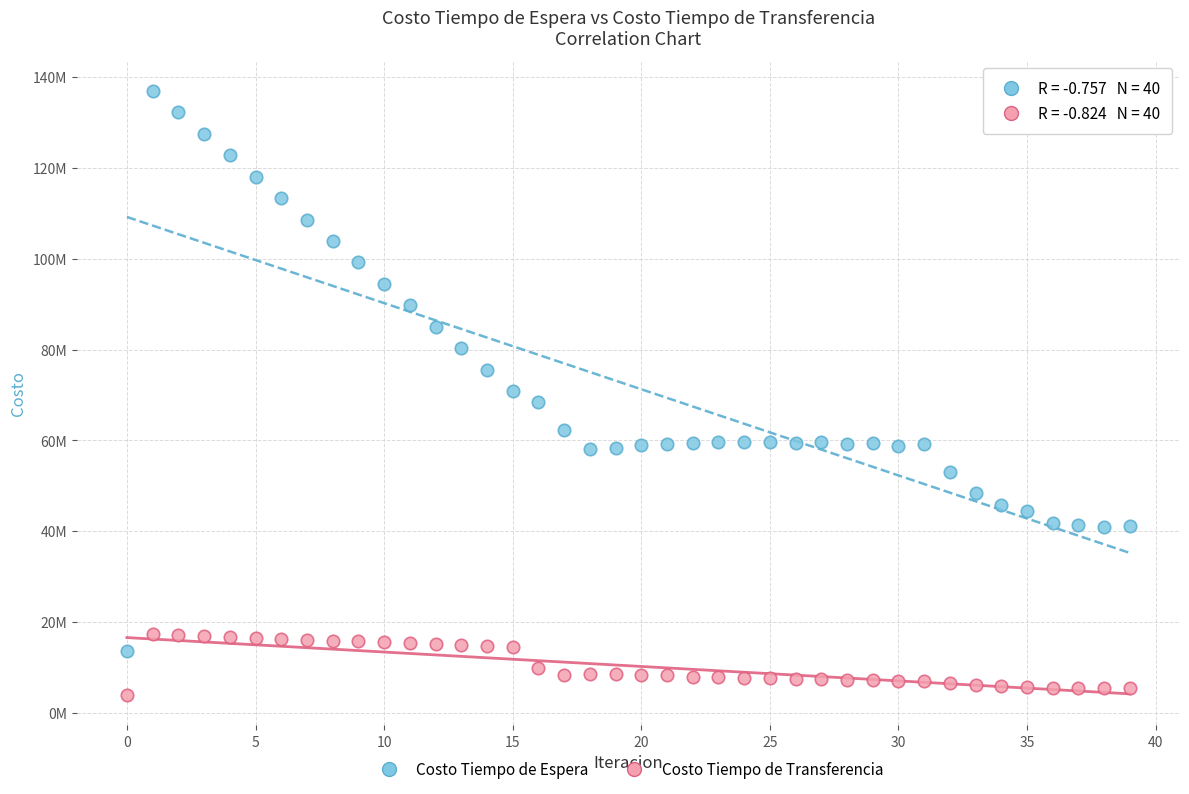

What are all the series names shown in the legend?

Costo Tiempo de Espera, Costo Tiempo de Transferencia